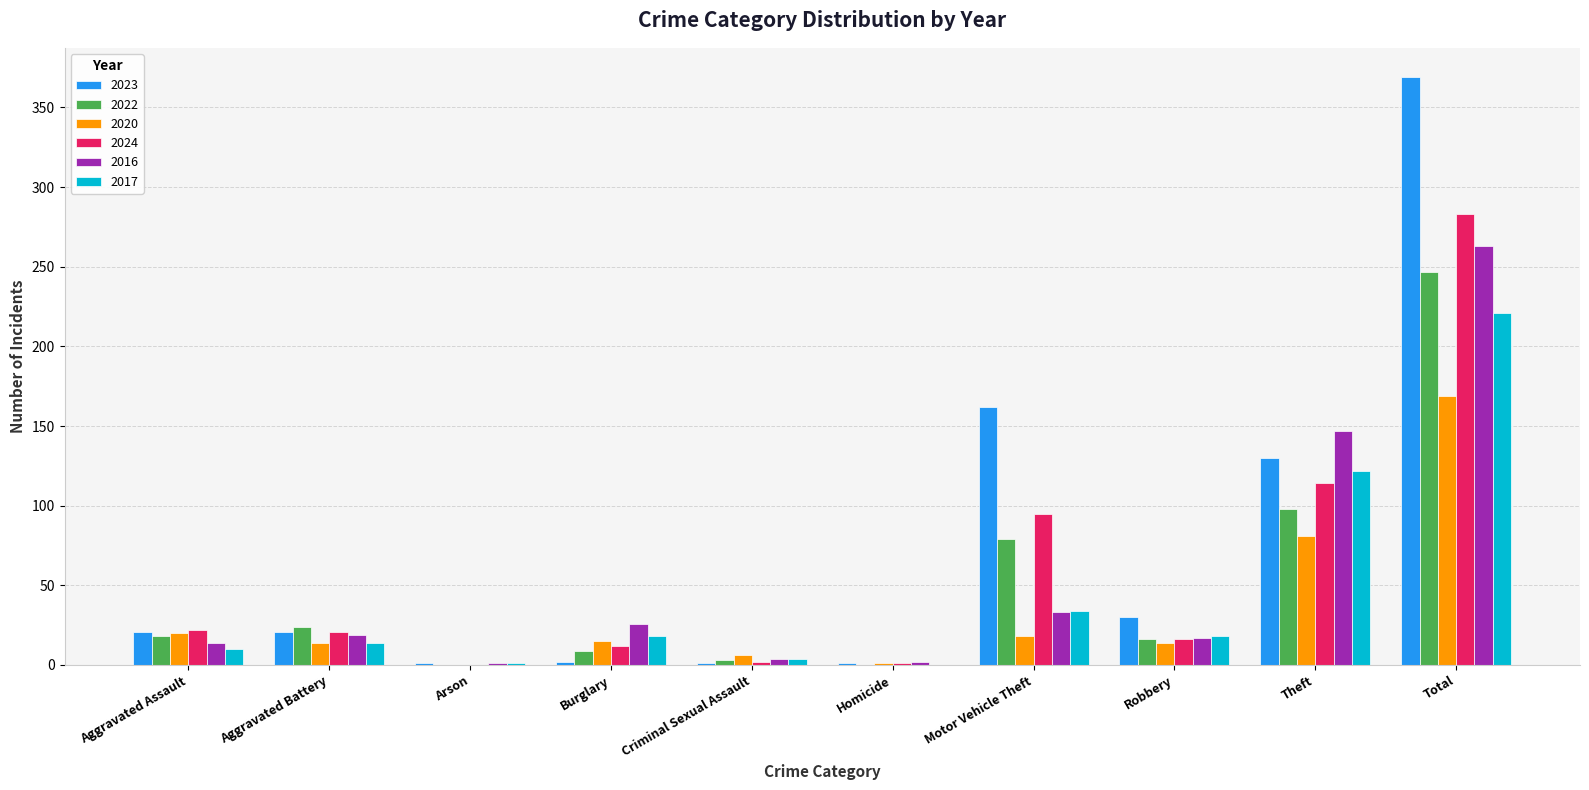

Which series changed the most between Aggravated Battery and Theft?

2016